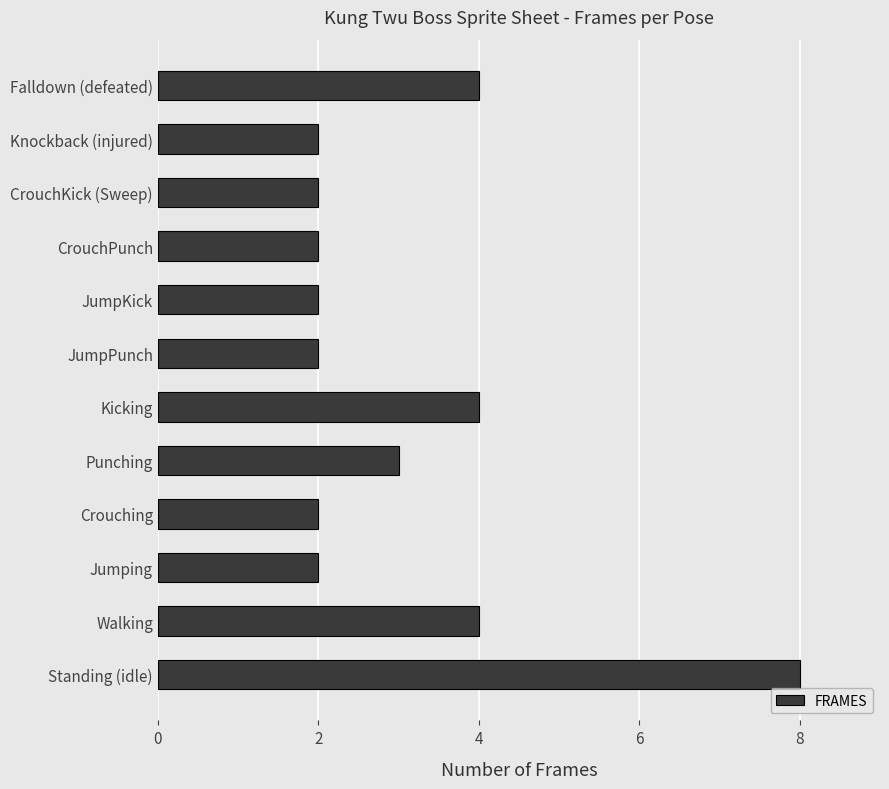

Reading top to bottom, list all the values displayed in this chart.

Falldown (defeated)=4	Knockback (injured)=2	CrouchKick (Sweep)=2	CrouchPunch=2	JumpKick=2	JumpPunch=2	Kicking=4	Punching=3	Crouching=2	Jumping=2	Walking=4	Standing (idle)=8